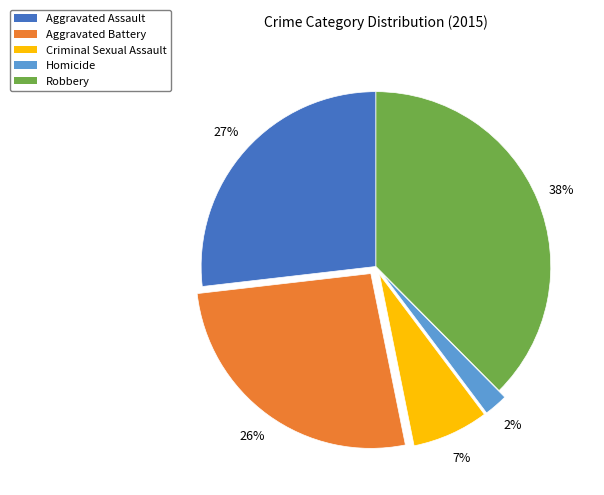

The Robbery slice represents 26% of the pie. True or false?

False